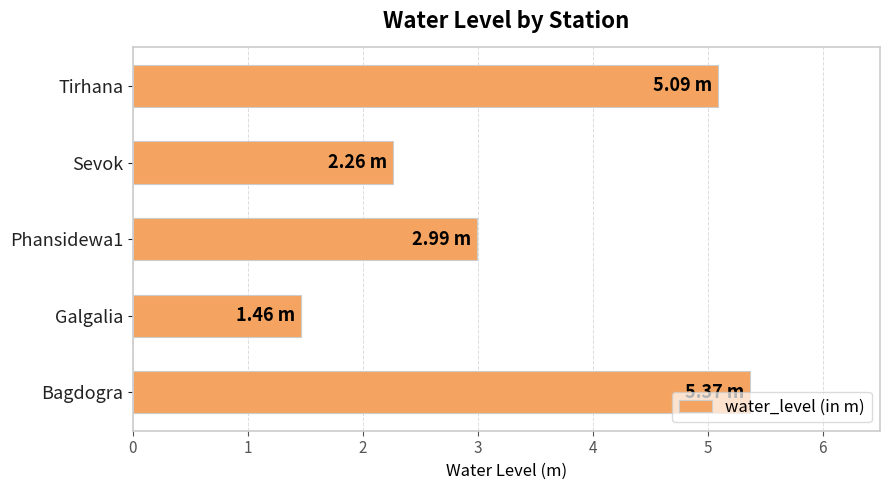

What is the average value?

3.4